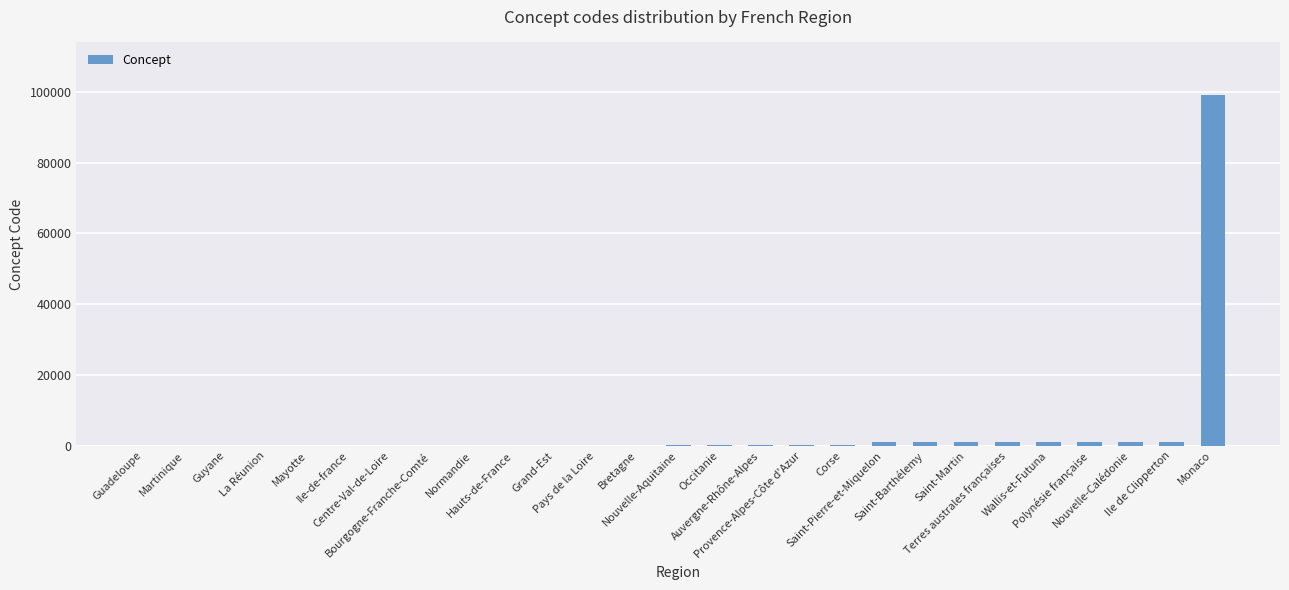

What is the maximum value shown in the chart?

99138